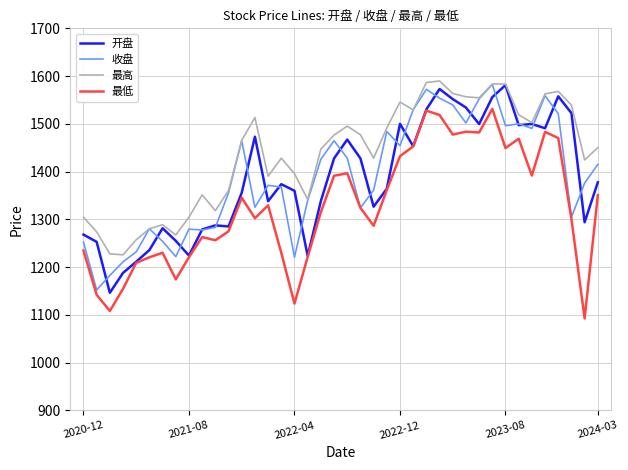

Which series has the largest total across all categories?

最高